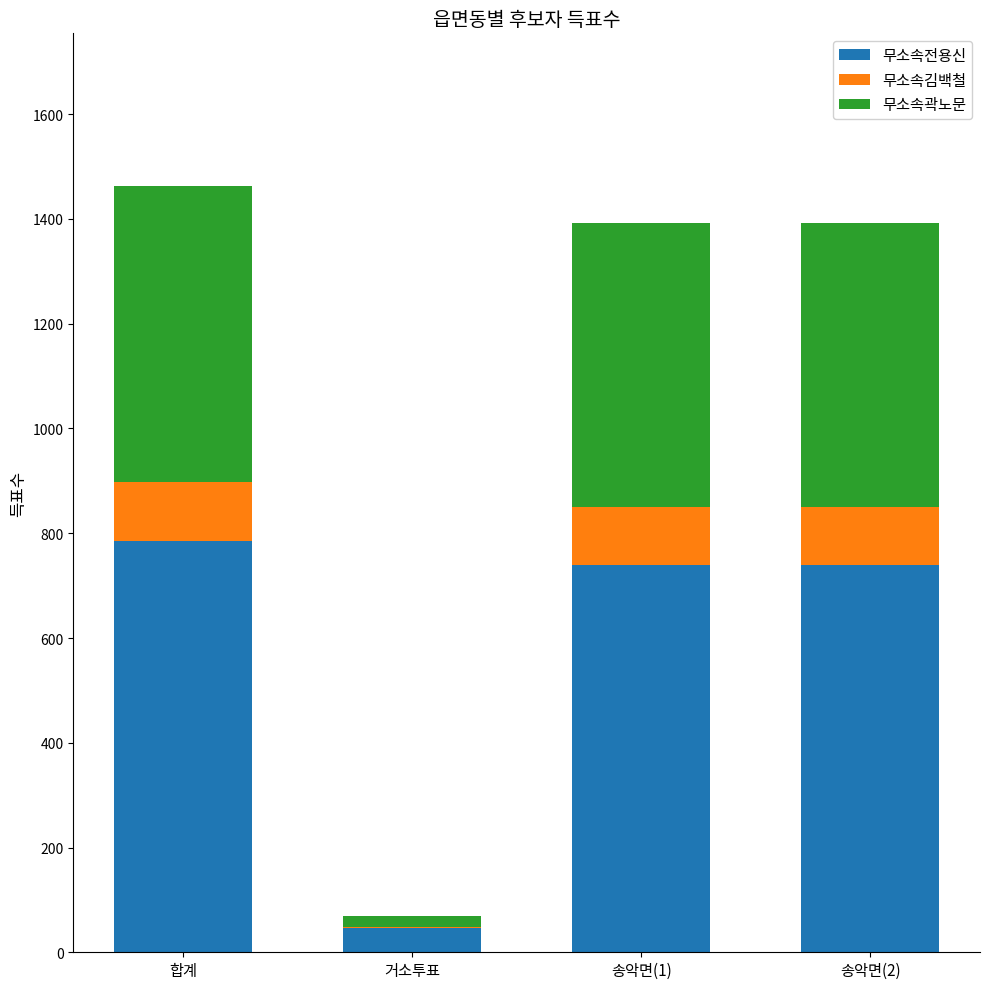

Does the chart contain stacked bars?

Yes